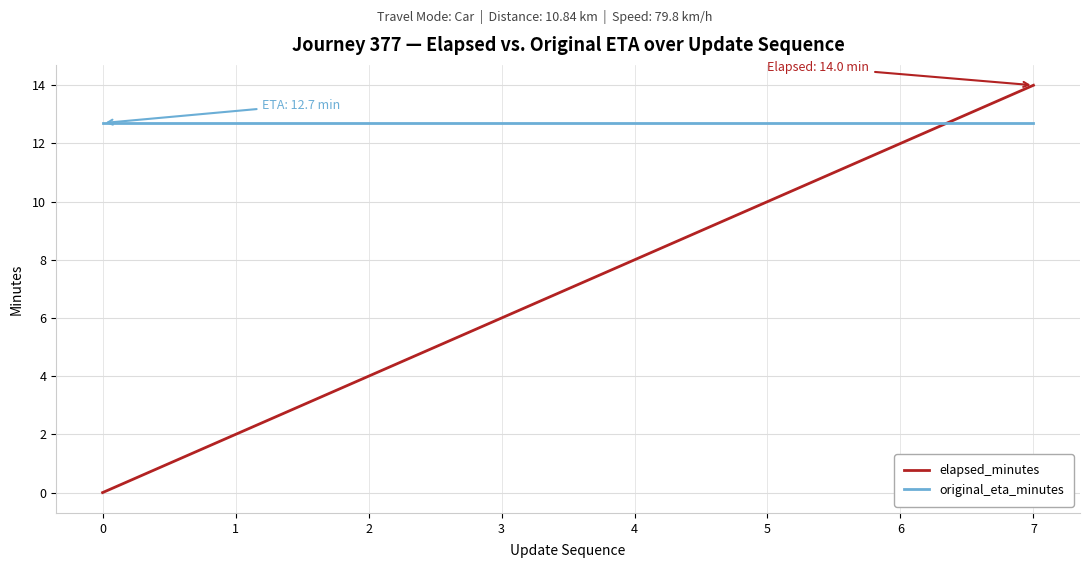

What is the maximum value shown in the chart?

14.0